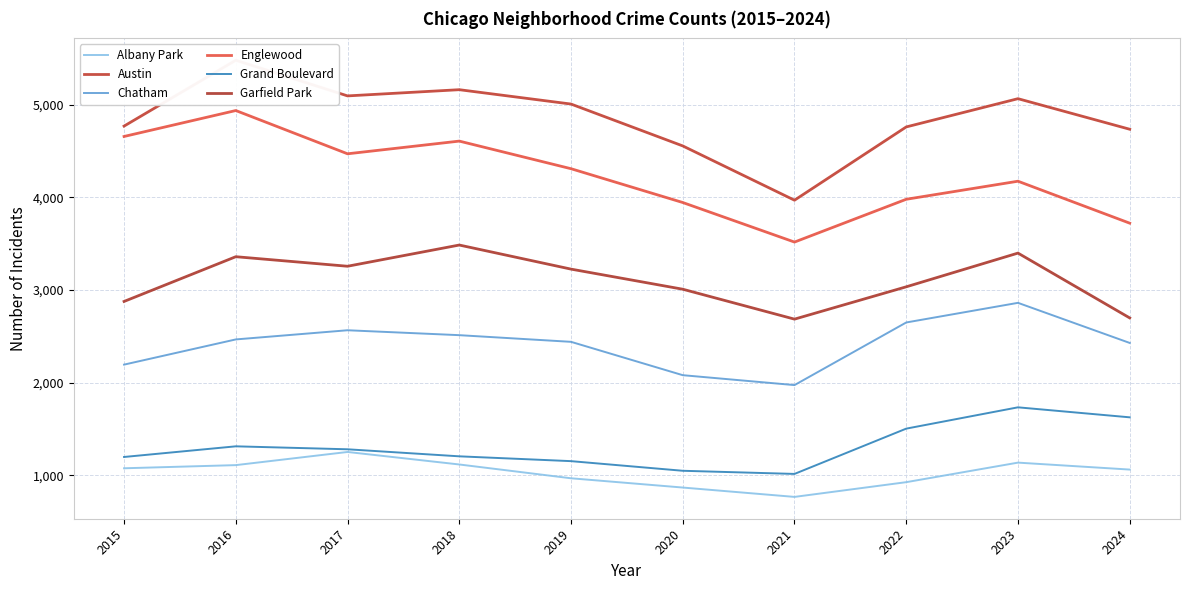

How many lines are shown in the chart?

6